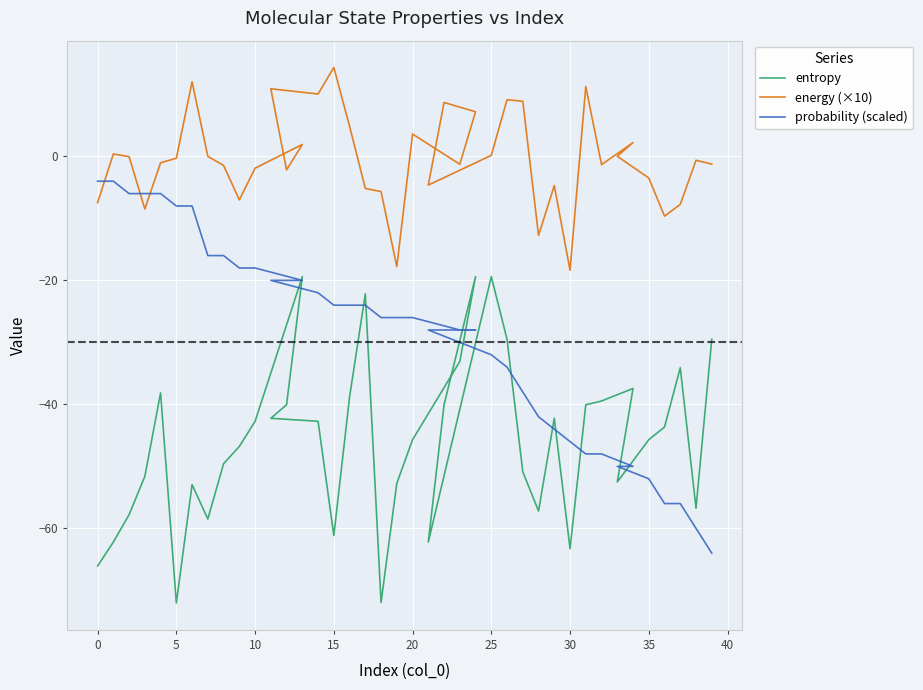

Reading left to right, what are all the values shown in this chart?

entropy: -66.1	-62.2	-57.8	-51.6	-38.1	-72.1	-53.0	-58.5	-49.6	-46.8	-42.7	-19.4	-40.1	-42.2	-42.7	-61.2	-38.8	-22.2	-72.0	-52.7	-45.7	-33.1	-19.4	-40.1	-62.2	-19.4	-29.5	-50.9	-57.2	-42.2	-63.3	-40.1	-39.5	-37.4	-52.5	-45.7	-43.7	-34.1	-56.7	-29.5
energy (×10): -7.5	0.4	-0.0	-8.5	-1.0	-0.3	12.0	0.0	-1.5	-7.0	-1.9	1.9	-2.2	10.9	10.1	14.3	4.9	-5.2	-5.7	-17.8	3.6	-1.3	7.2	8.7	-4.6	0.2	9.1	8.9	-12.7	-4.7	-18.4	11.3	-1.3	2.2	0.0	-3.5	-9.6	-7.7	-0.6	-1.2
probability (scaled): -4.0	-4.0	-6.0	-6.0	-6.0	-8.0	-8.0	-16.0	-16.0	-18.0	-18.0	-20.0	-20.0	-20.0	-22.0	-24.0	-24.0	-24.0	-26.0	-26.0	-26.0	-28.0	-28.0	-28.0	-28.0	-32.0	-34.0	-38.0	-42.0	-44.0	-46.0	-48.0	-48.0	-50.0	-50.0	-52.0	-56.0	-56.0	-60.0	-64.0